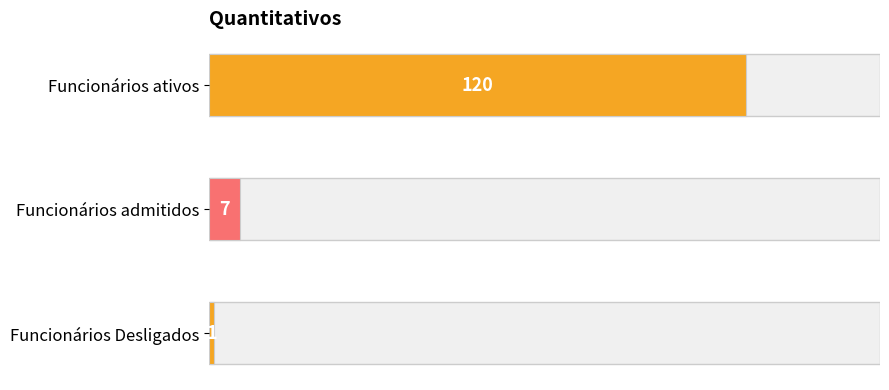

How many data points does each series have?

3